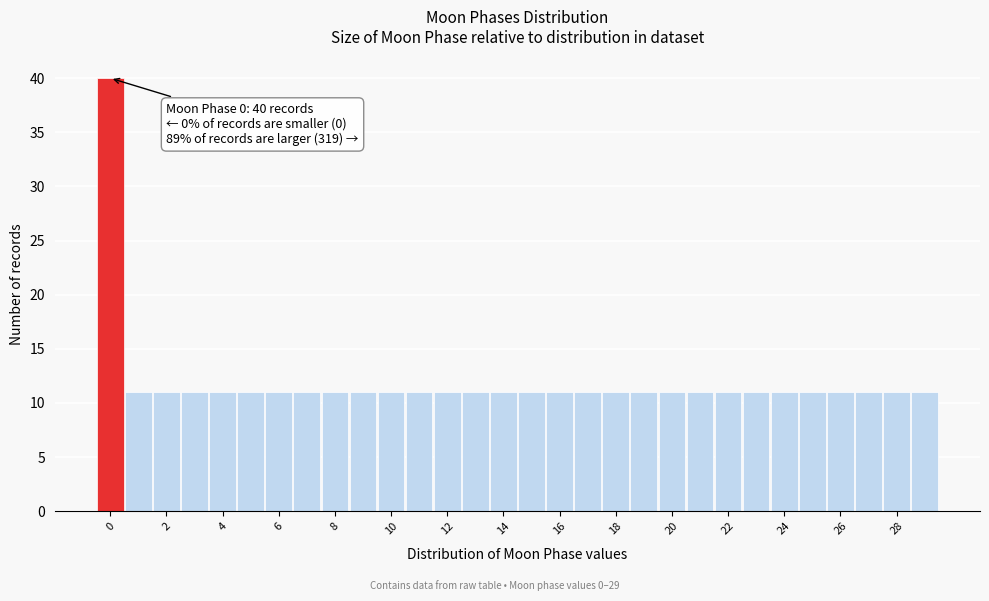

Over which range of the x-axis is the bar tallest?

-0.5 to 0.5